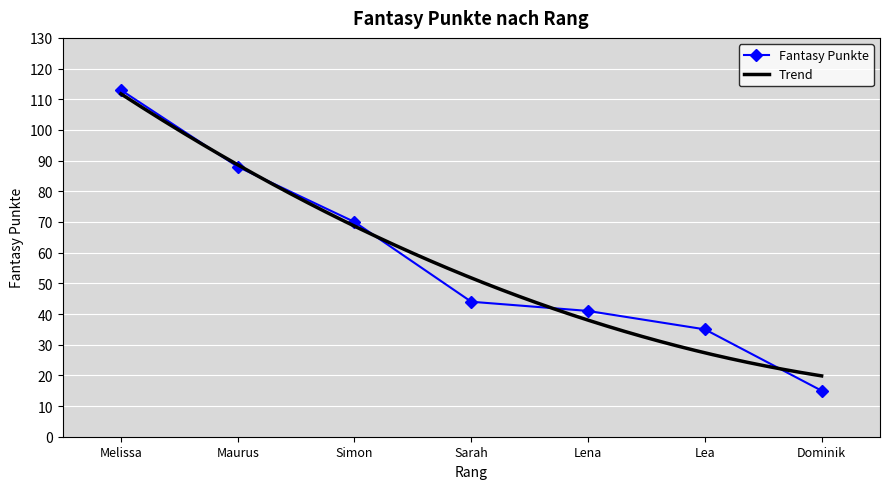

What is the ratio of the value at Simon to the value at Lena?

1.7